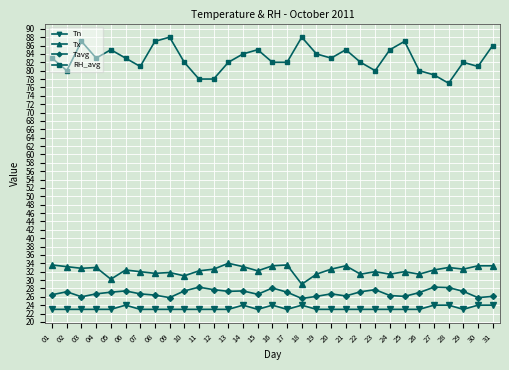

Which series has the largest total across all categories?

RH_avg